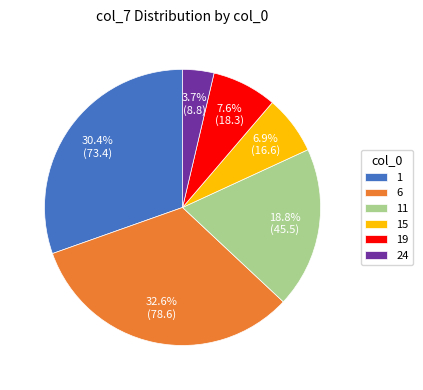

Is 1 the majority of the pie?

No